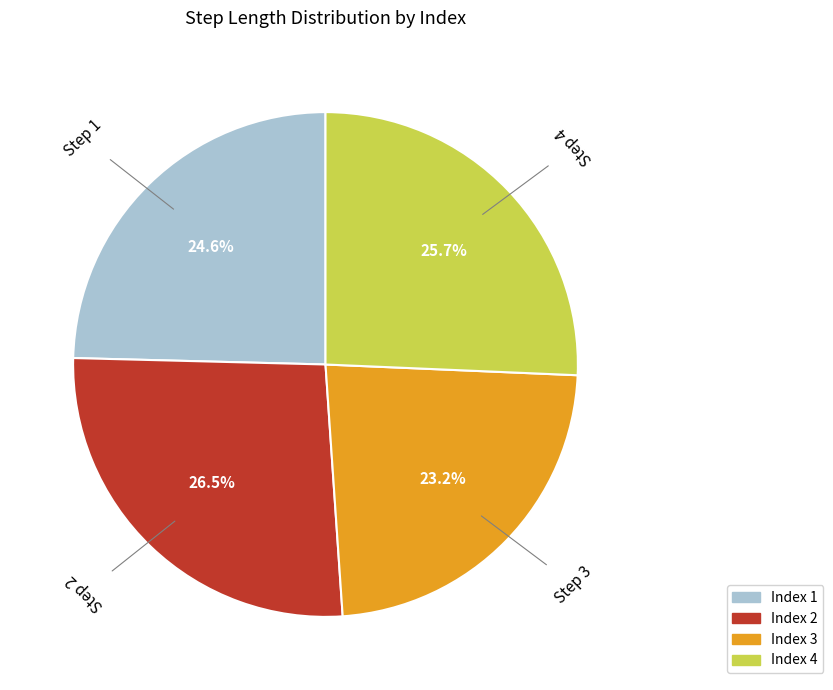

Does any single category account for the majority?

No